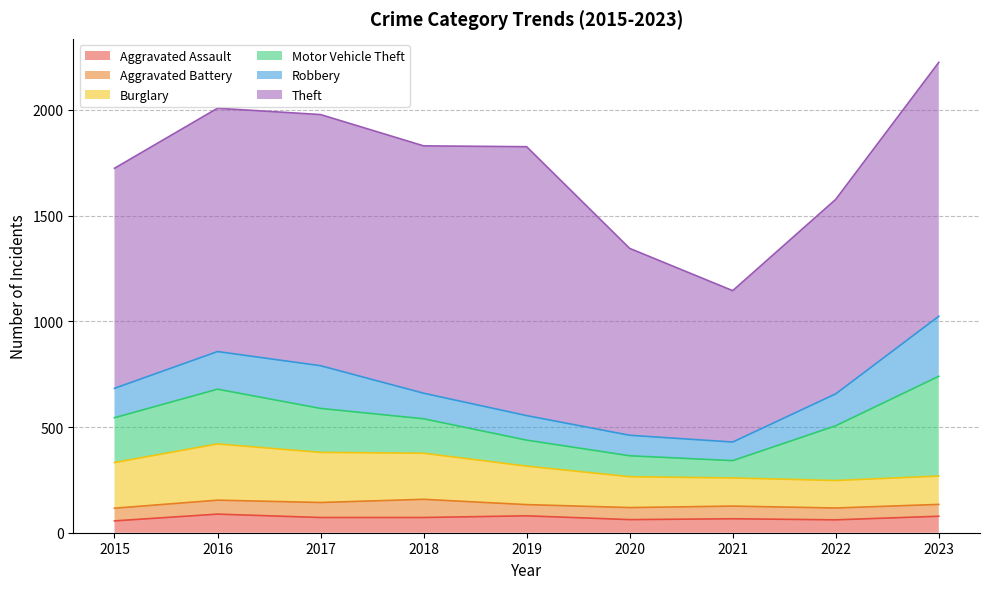

Reading left to right, transcribe all the data shown in this chart.

Aggravated Assault: 2015=56	2016=88	2017=72	2018=72	2019=80	2020=62	2021=66	2022=61	2023=78
Aggravated Battery: 2015=60	2016=66	2017=71	2018=86	2019=53	2020=57	2021=60	2022=56	2023=56
Burglary: 2015=216	2016=266	2017=237	2018=218	2019=182	2020=146	2021=133	2022=130	2023=134
Motor Vehicle Theft: 2015=212	2016=259	2017=208	2018=163	2019=123	2020=99	2021=82	2022=259	2023=472
Robbery: 2015=139	2016=178	2017=202	2018=121	2019=116	2020=97	2021=88	2022=151	2023=284
Theft: 2015=1041	2016=1151	2017=1188	2018=1170	2019=1272	2020=884	2021=716	2022=920	2023=1201